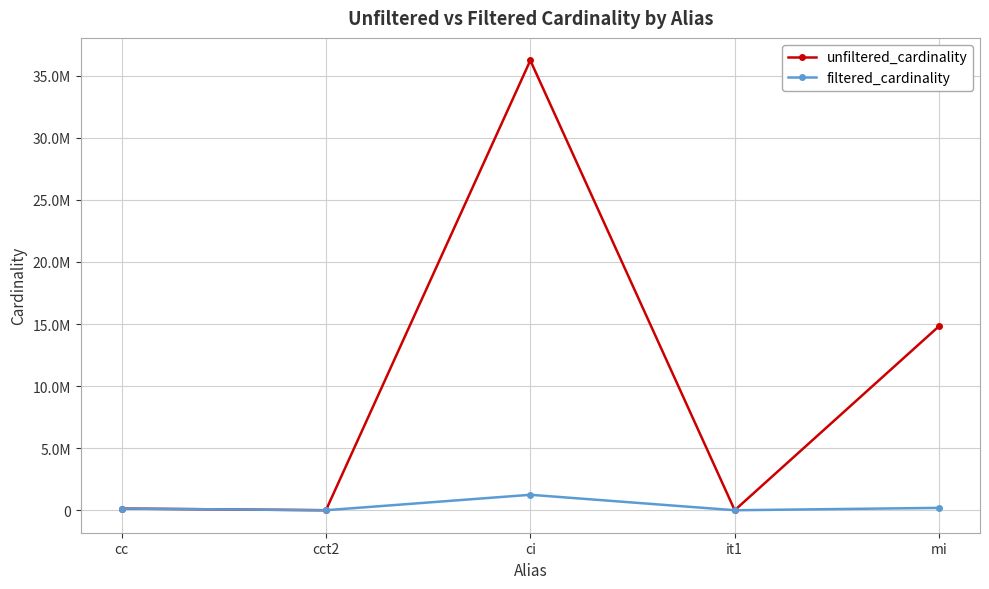

What are all the series names shown in the legend?

unfiltered_cardinality, filtered_cardinality